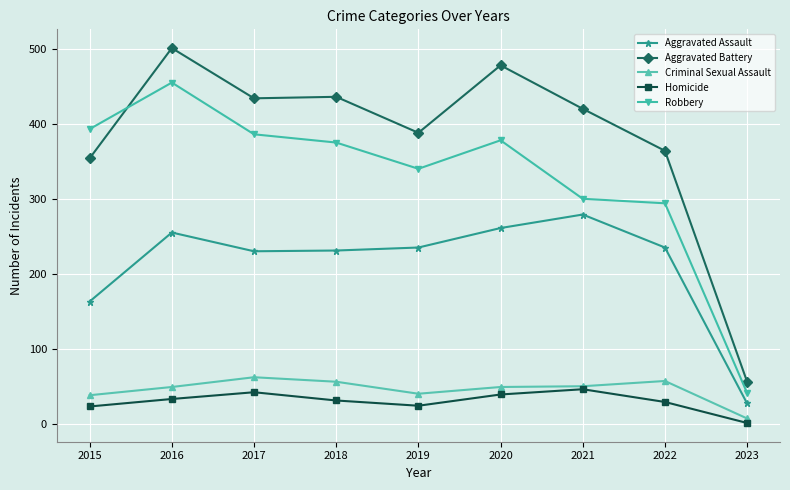

What is the total value across all series at 2018?

1129